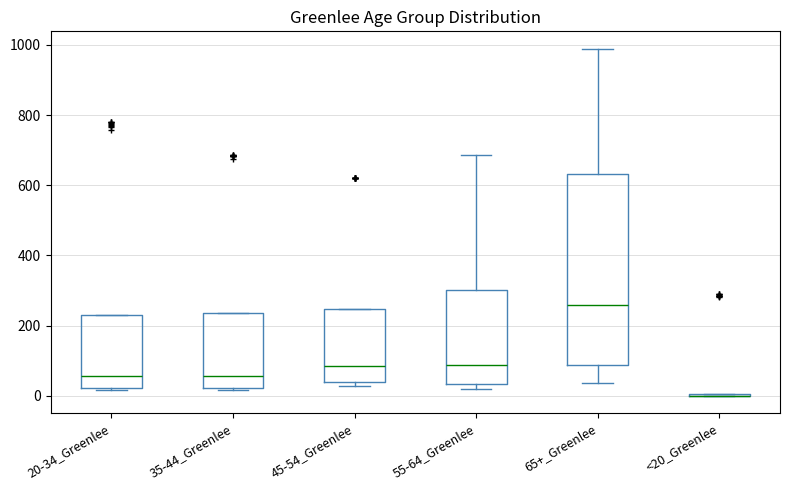

Where does the median line of the box for 55-64_Greenlee sit on the y-axis? The values are not printed on the chart, so give them approximately, as read against the axis.

80